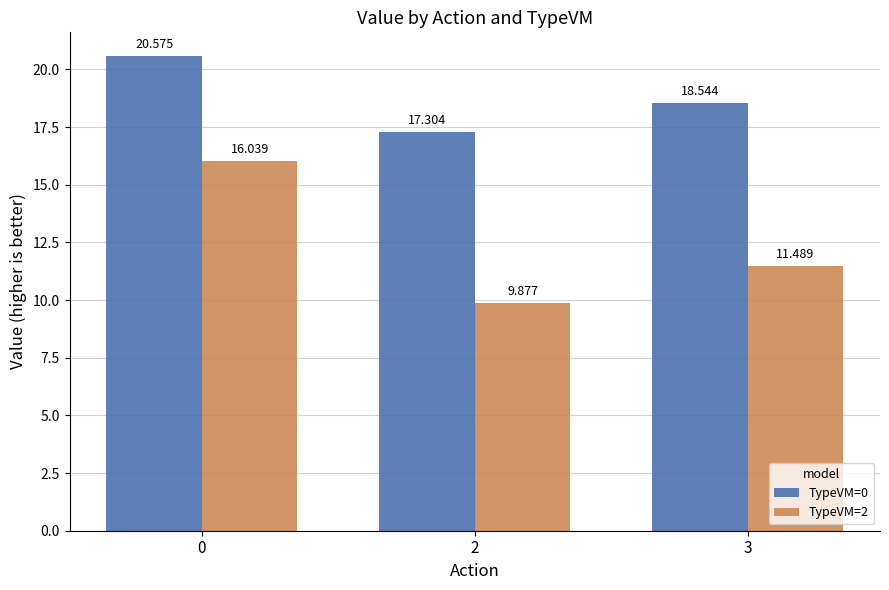

List the series in order of their peak value, lowest first.

TypeVM=2, TypeVM=0